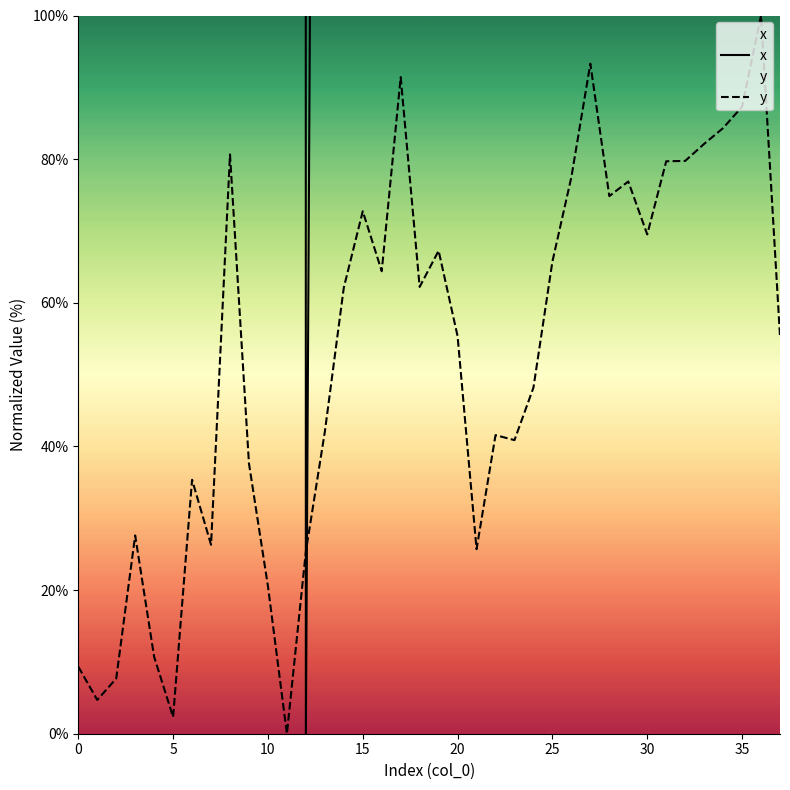

What is the maximum value for y?

100.0